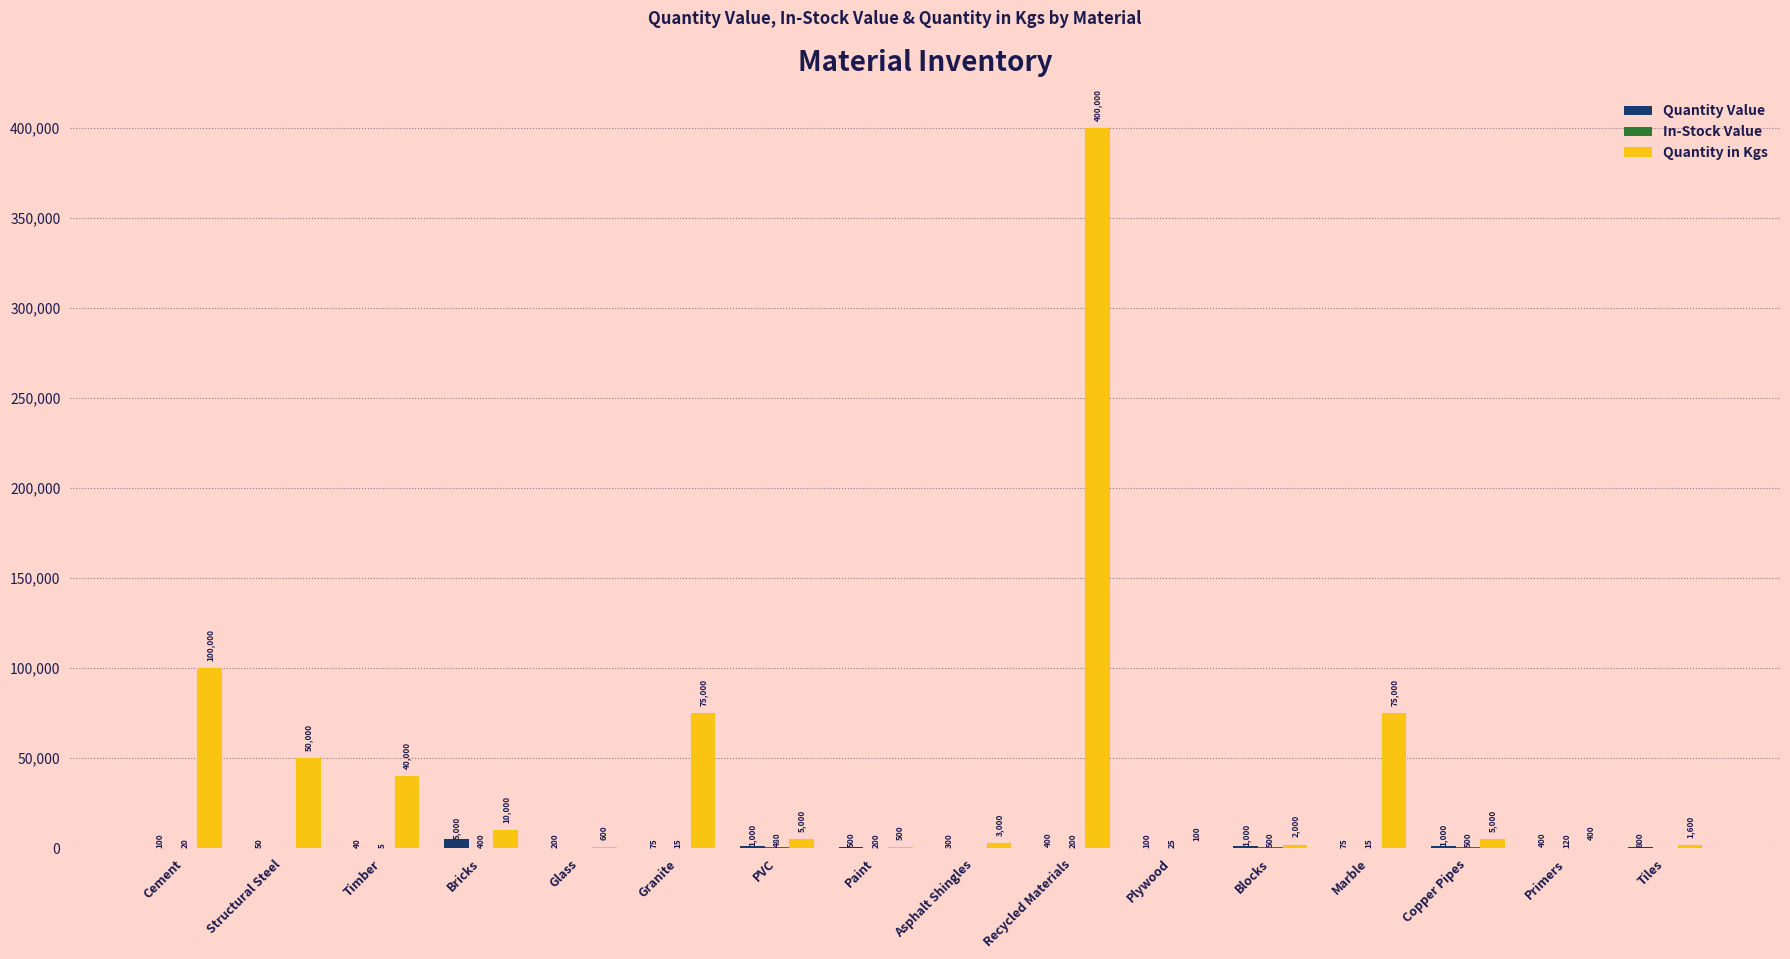

Which series has the largest total across all categories?

Quantity in Kgs